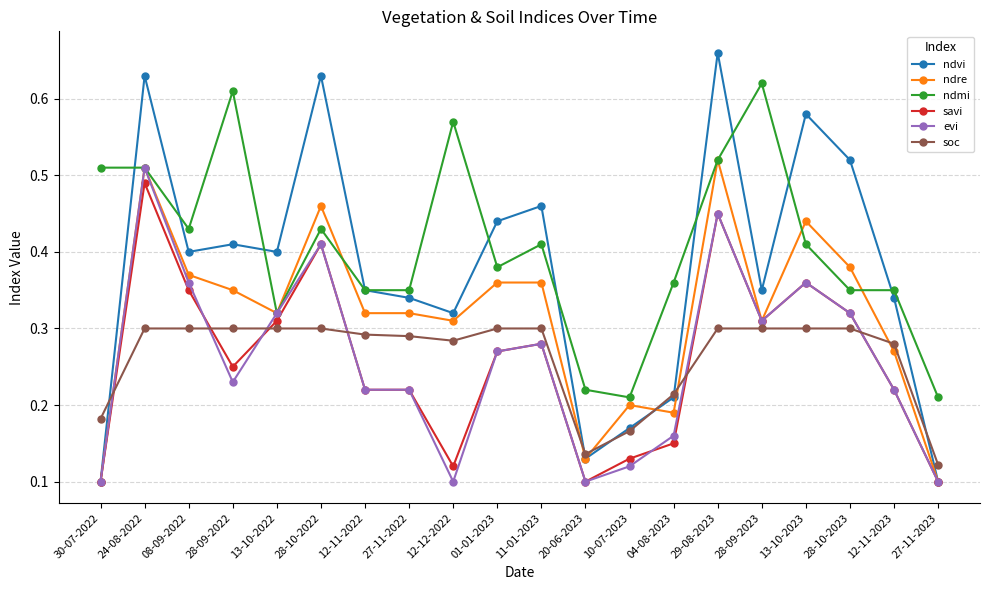

How many categories are shown in the chart?

20